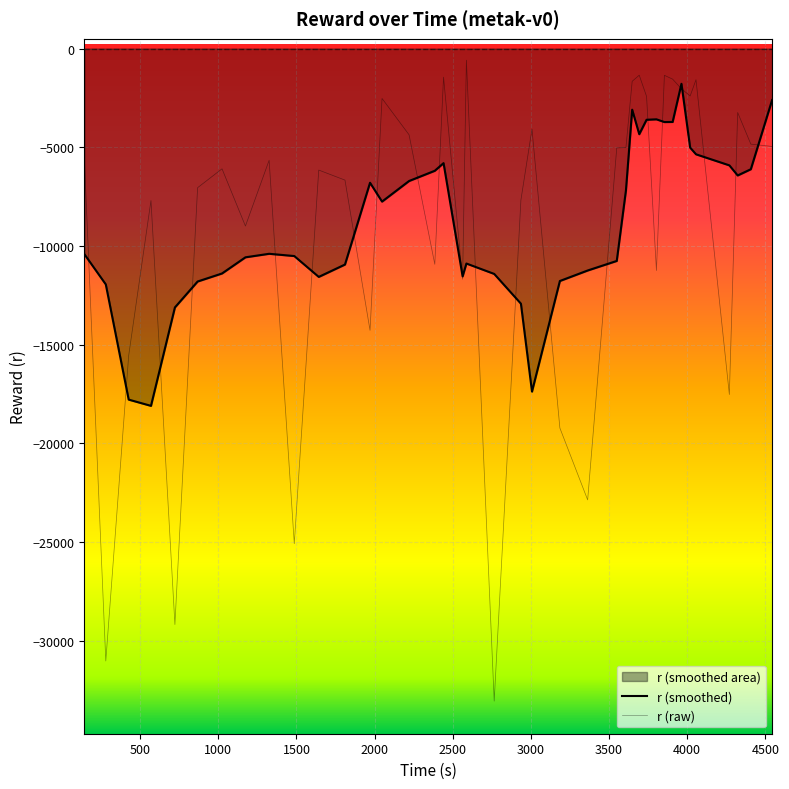

Does the chart display data point markers on the line(s)?

No